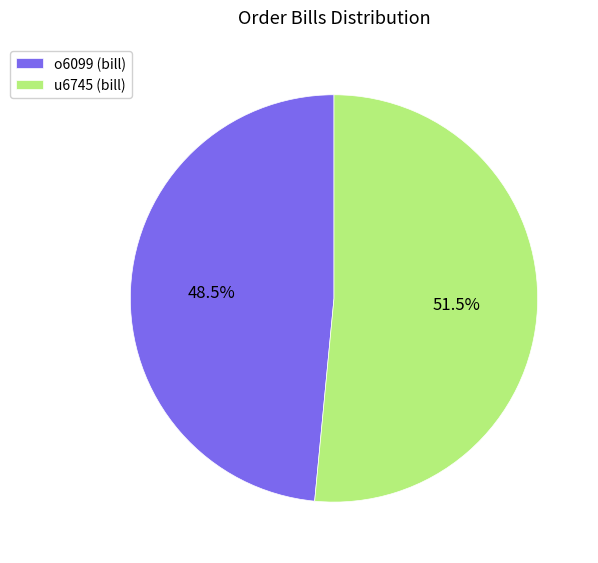

Which slice represents more than half of the pie?

u6745